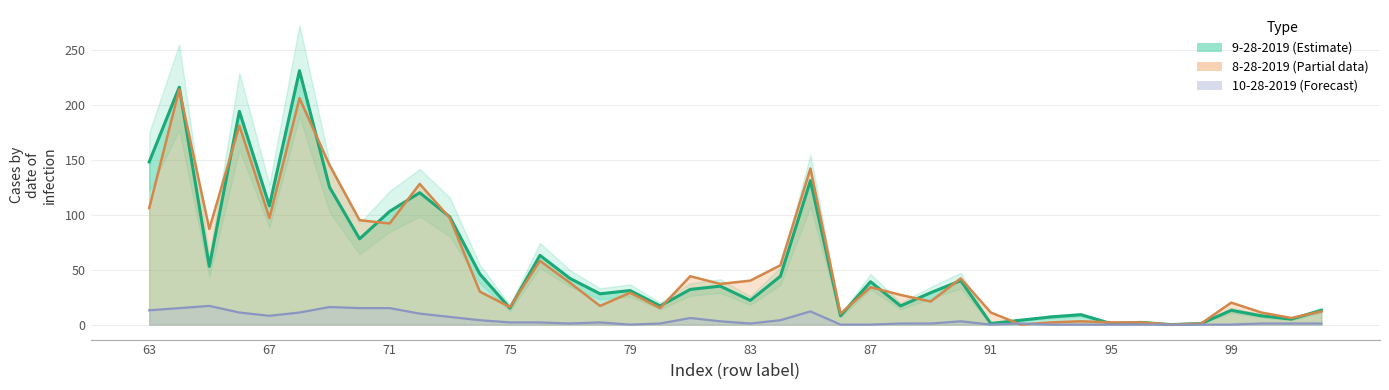

What is the total value across all series at 64?

445